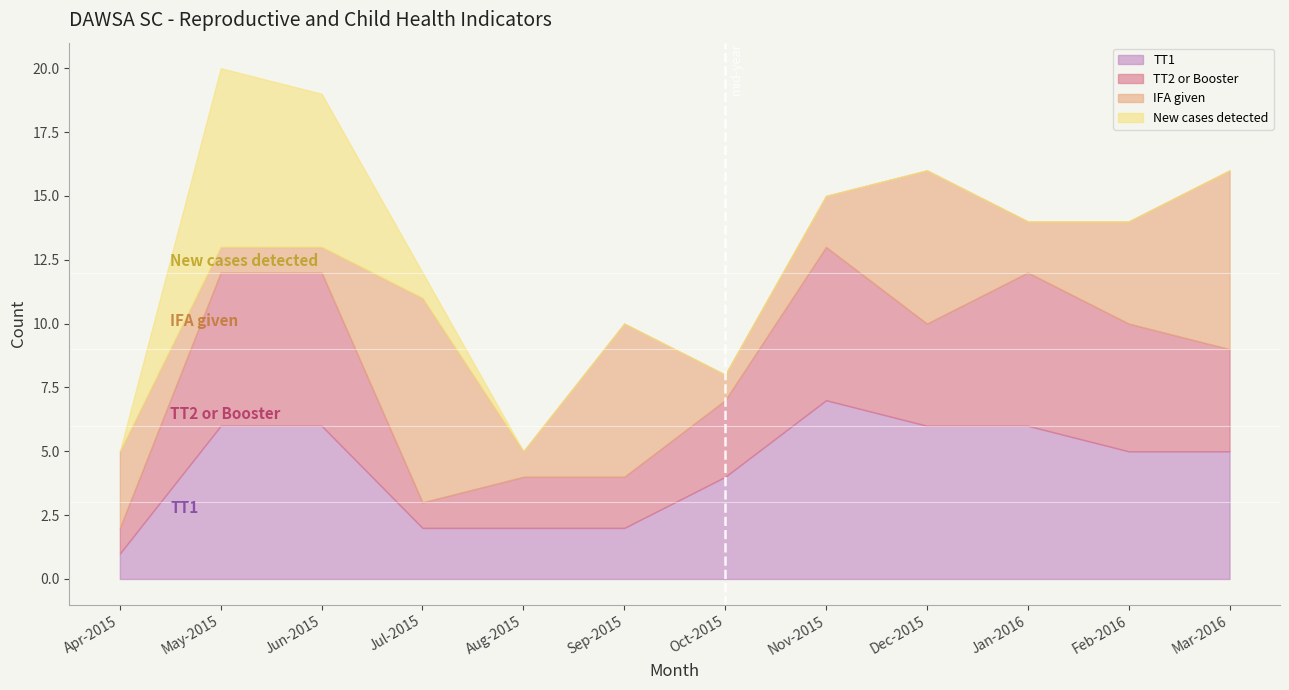

What is the total value across all series at Jul-2015?

12